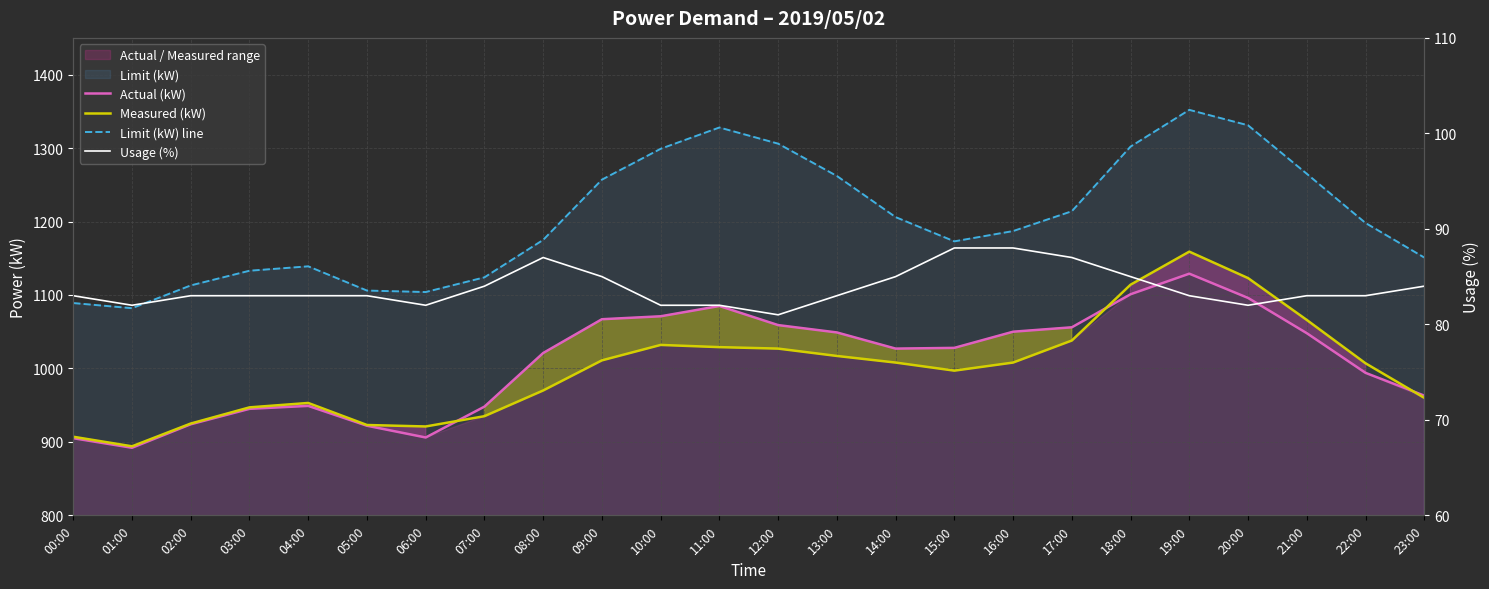

What is the greatest value displayed?

1352